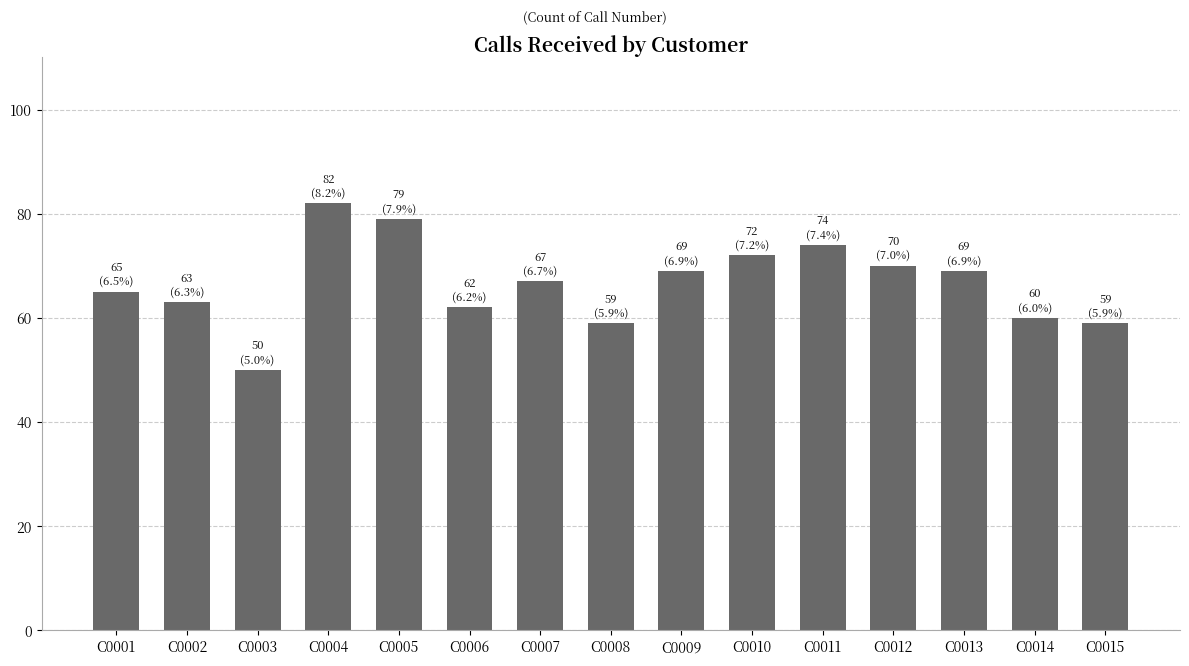

Reading left to right, list all the values displayed in this chart.

65	63	50	82	79	62	67	59	69	72	74	70	69	60	59